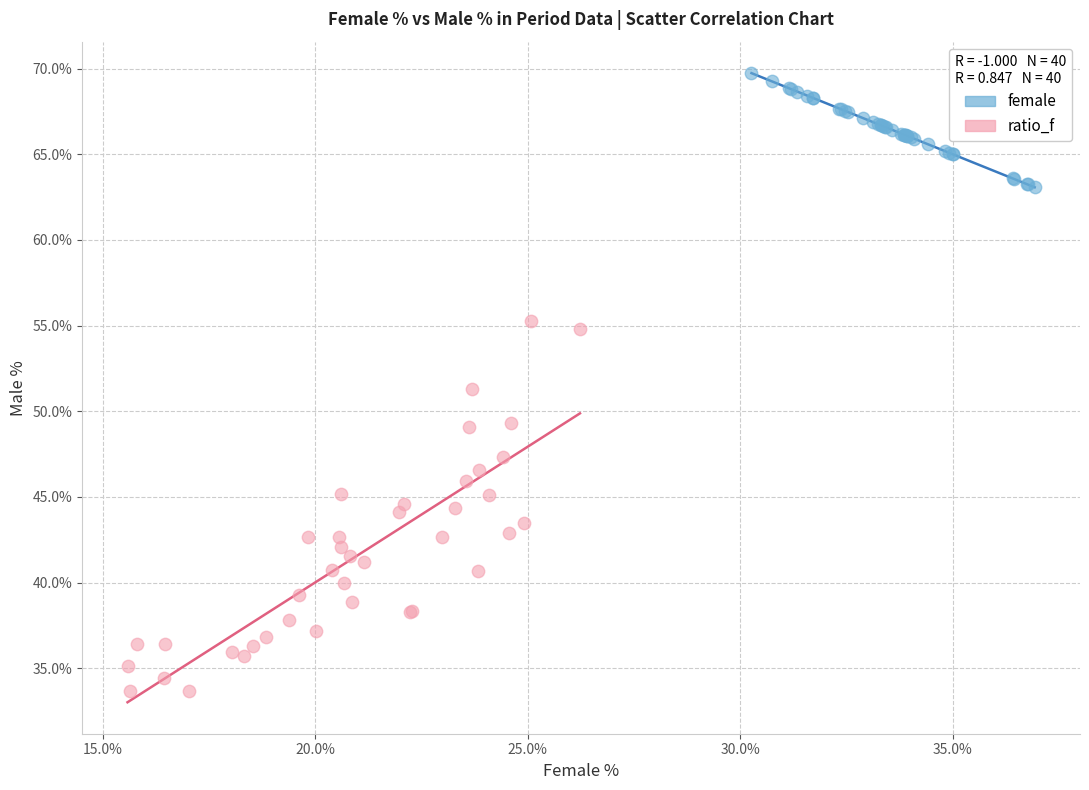

Which series has the largest Y range (max minus min)?

ratio_f